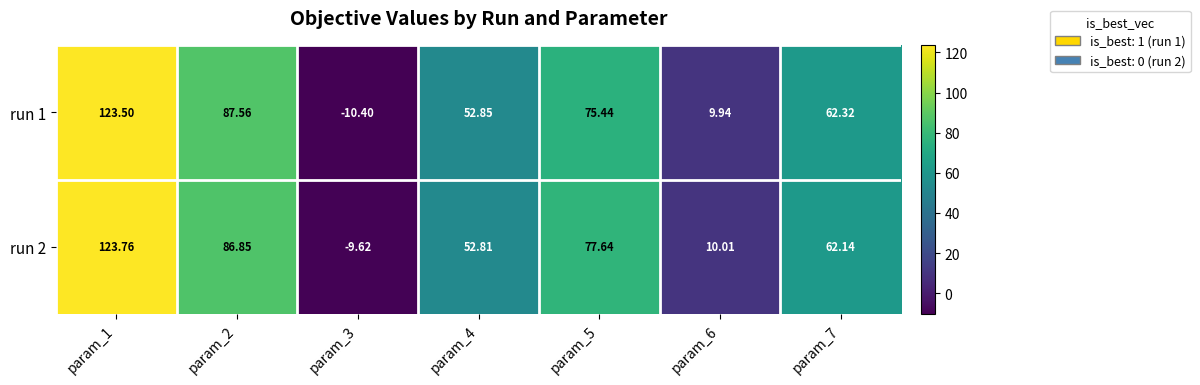

Is the value of run 2 at param_1 greater than the value of run 1 at param_7?

Yes